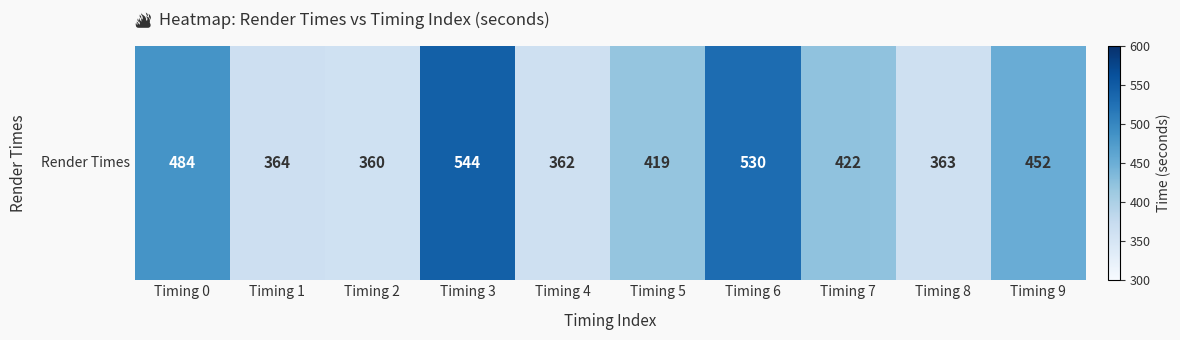

List the labels in order of value, smallest first.

Timing 2, Timing 4, Timing 8, Timing 1, Timing 5, Timing 7, Timing 9, Timing 0, Timing 6, Timing 3